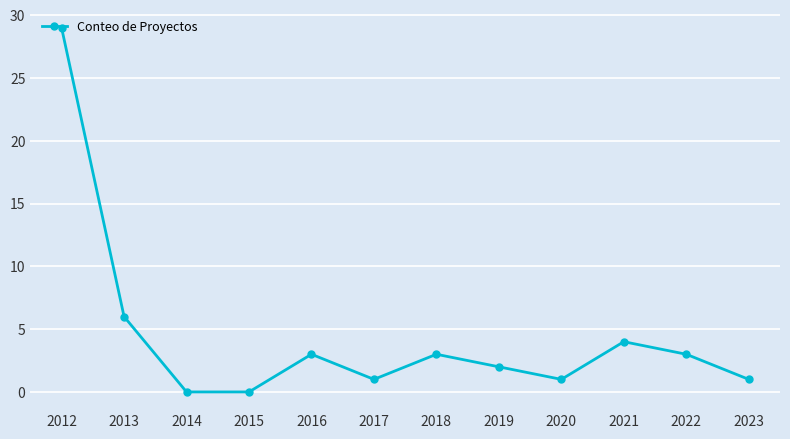

Count the number of categories in the chart.

12